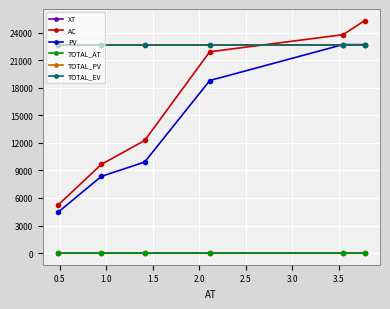

Is this an area chart (filled region under the line)?

No